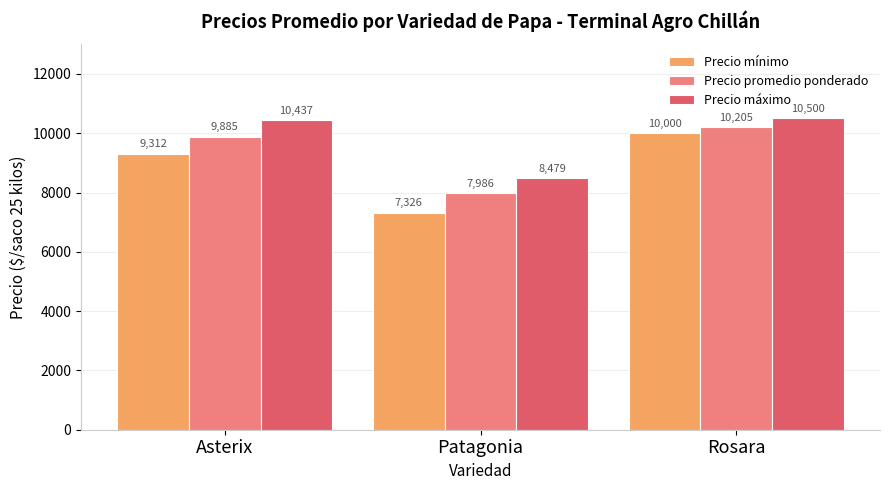

Which series has the widest spread of values?

Precio mínimo